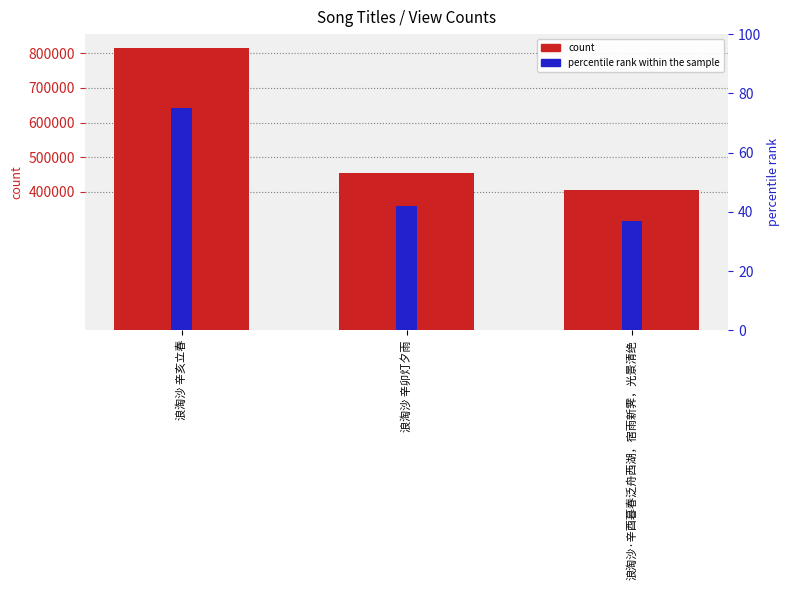

Where is count nearest to the value 609772?

浪淘沙 辛卯灯夕雨